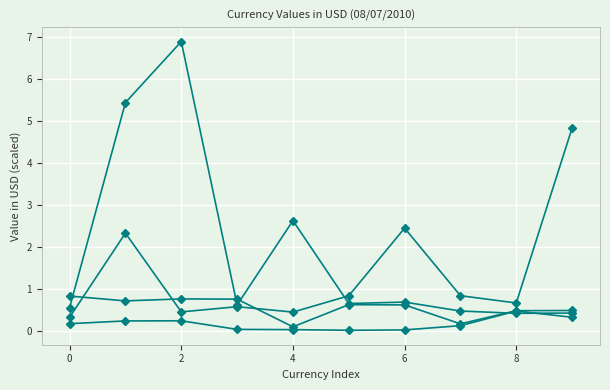

Reading left to right, what are all the values shown in this chart?

Group AFN-AZN: 0.8	0.7	0.8	0.8	0.1	0.6	0.6	0.2	0.5	0.5
Group ALL-KHR: 0.2	0.2	0.2	0.0	0.0	0.0	0.0	0.1	0.5	0.3
Group DZD-COP: 0.3	2.3	0.4	0.6	0.4	0.8	2.4	0.8	0.7	4.8
Group AOA-XAF: 0.5	5.4	6.9	0.6	2.6	0.6	0.7	0.5	0.4	0.4